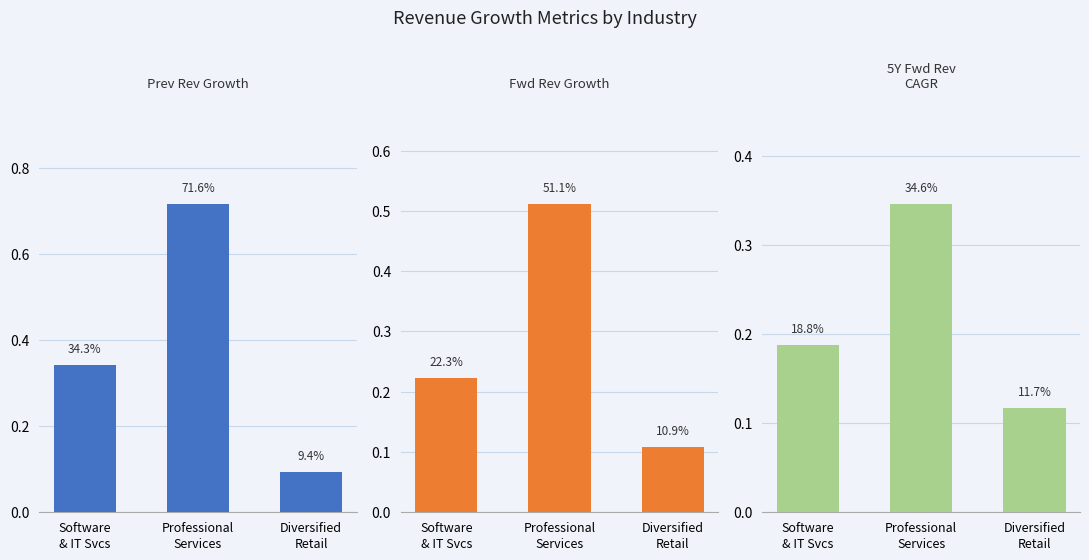

Reading left to right, extract all data points from this chart.

Prev Rev Growth: Software
& IT Svcs=0.3	Professional
Services=0.7	Diversified
Retail=0.1
Fwd Rev Growth: Software
& IT Svcs=0.2	Professional
Services=0.5	Diversified
Retail=0.1
5Y Fwd Rev CAGR: Software
& IT Svcs=0.2	Professional
Services=0.3	Diversified
Retail=0.1